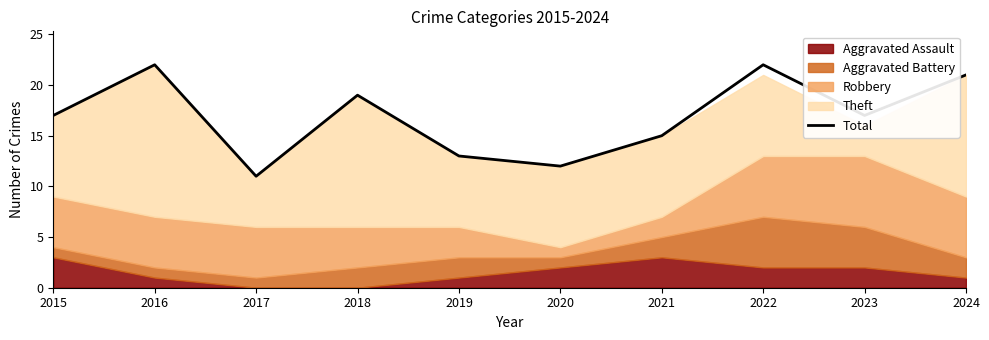

What is the approximate value at 2017, to the nearest 5?

10